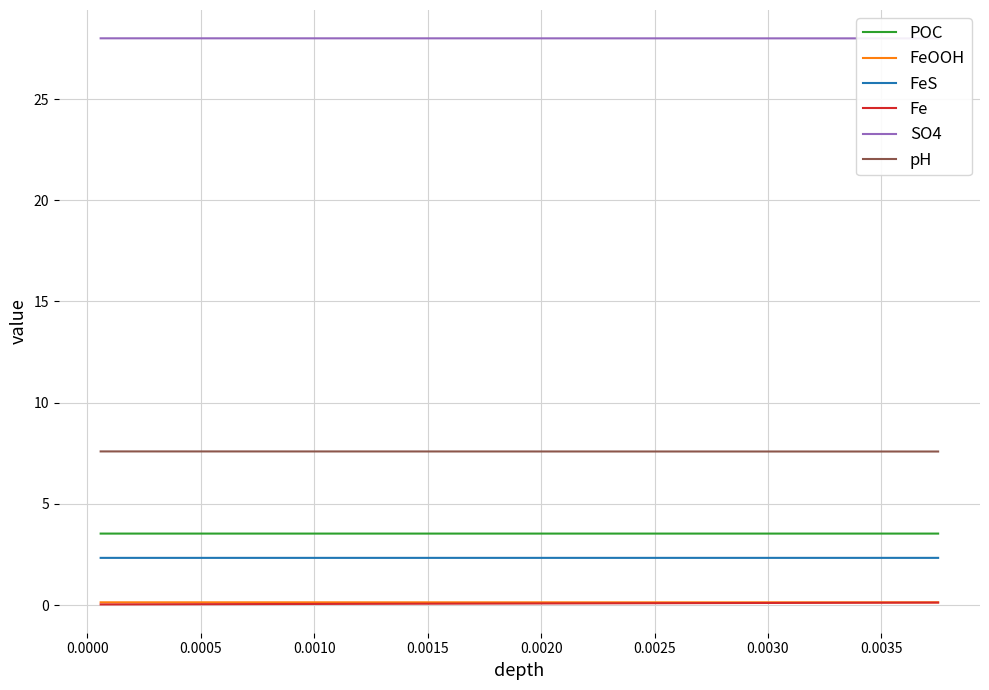

True or false: FeOOH and pH intersect in this chart.

False